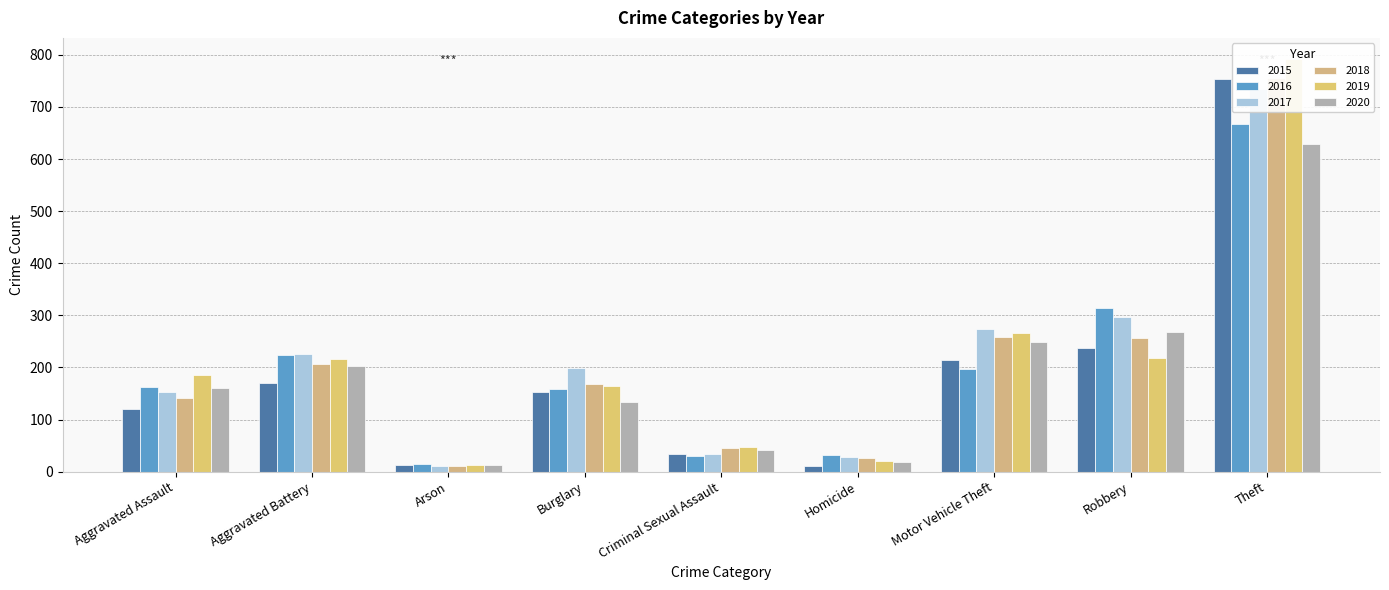

What is the difference between the second highest and second lowest values in the 2018 series?

233